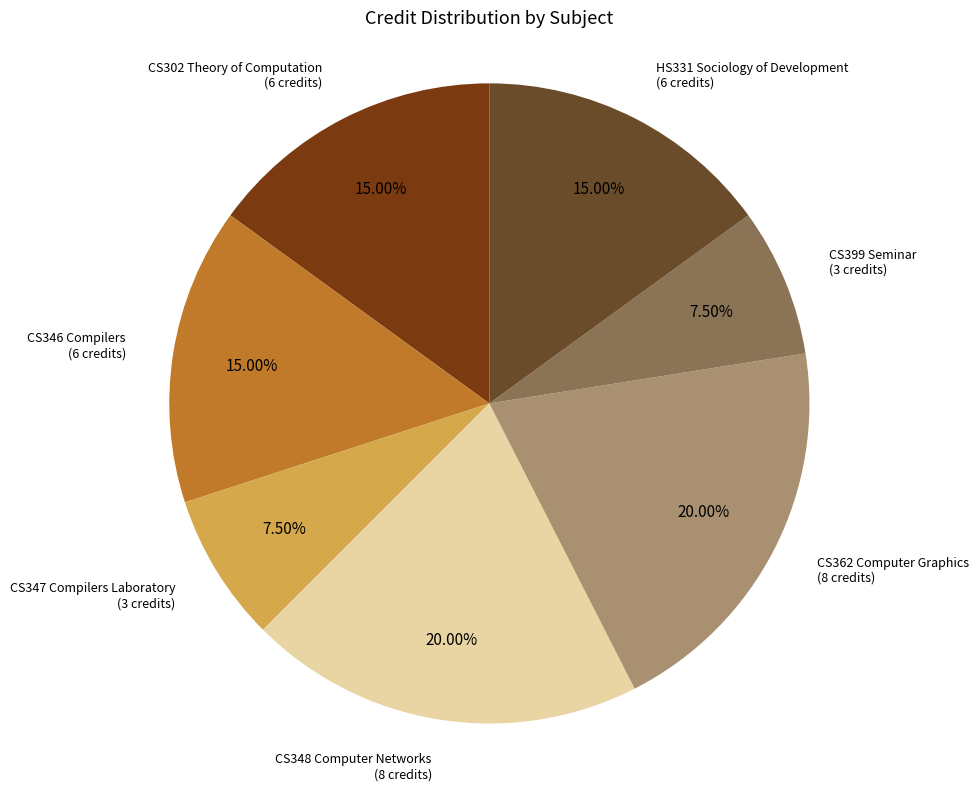

Does any single category account for the majority?

No